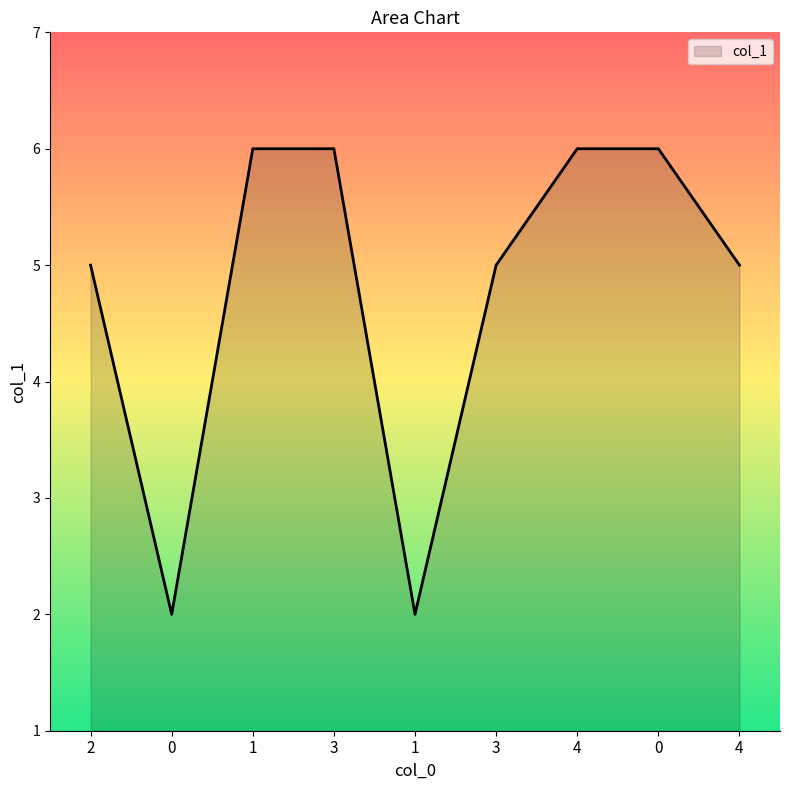

Does the chart have visible grid lines?

No